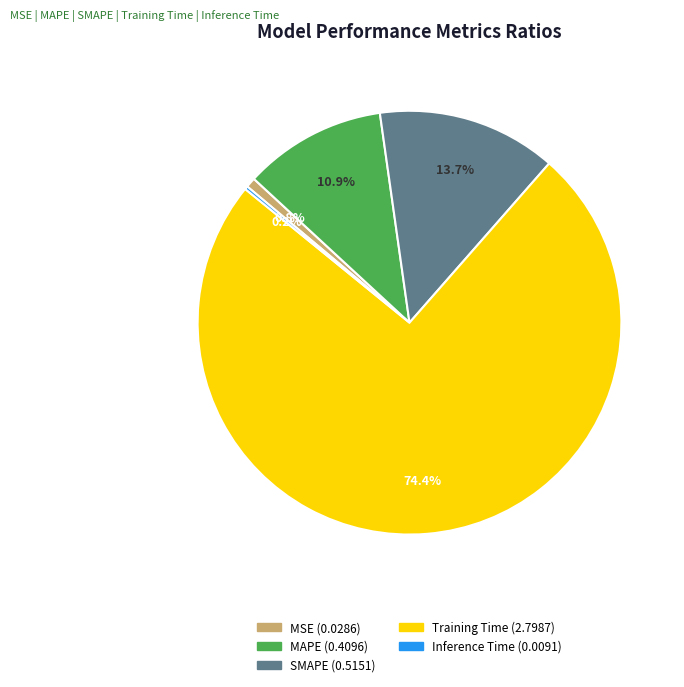

Which slice is the largest?

Training Time